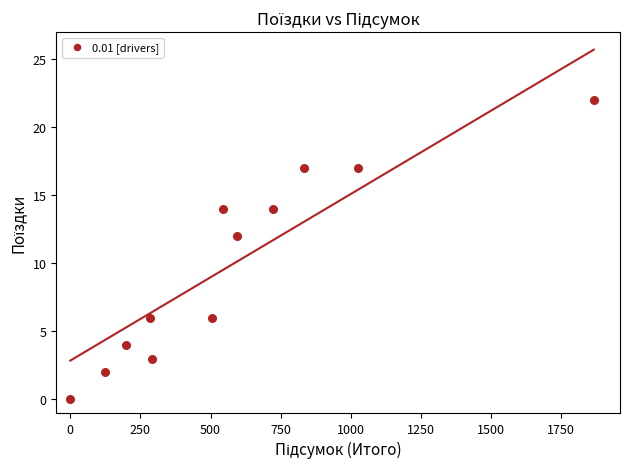

What is the average Y value?

10